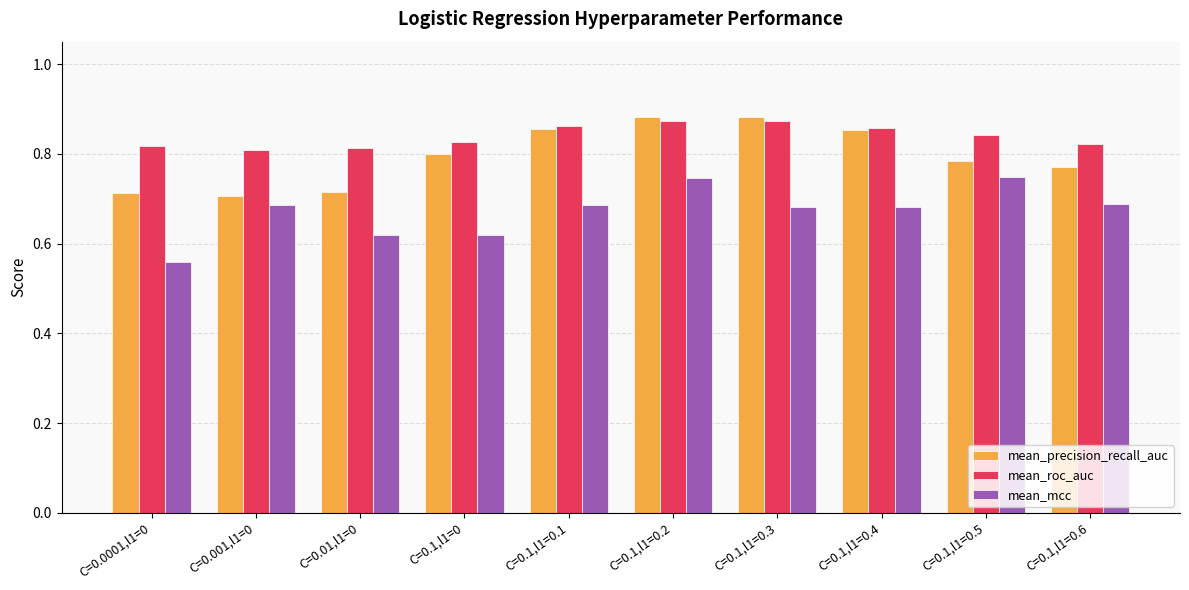

Rank the series at C=0.1,l1=0.2 from highest to lowest value.

mean_precision_recall_auc, mean_roc_auc, mean_mcc